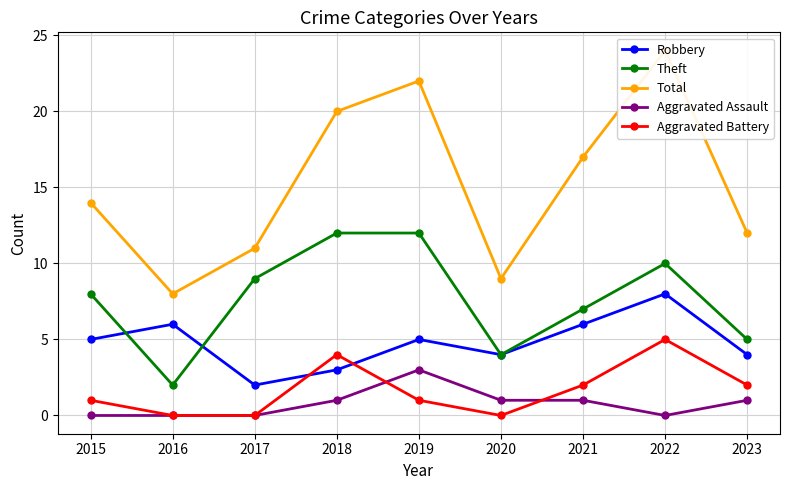

Where does the Robbery series first go above 5?

2016